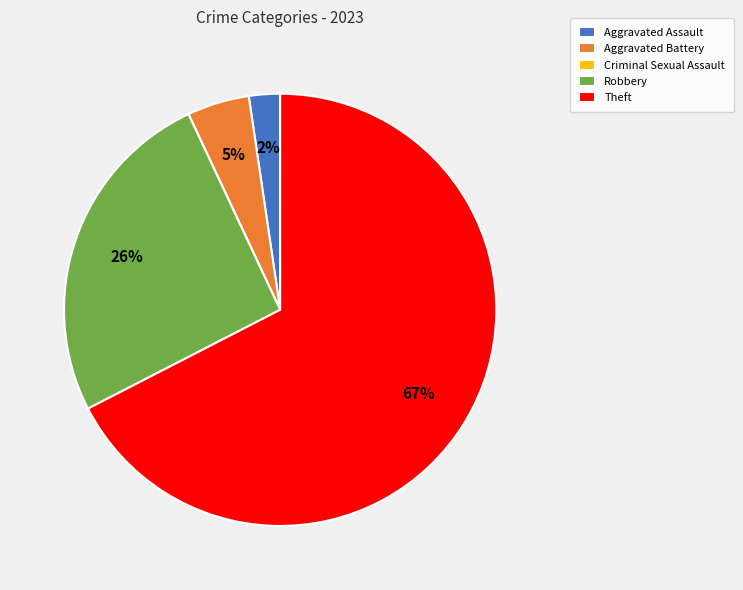

What percentage is the Robbery slice, to the nearest percent?

26%